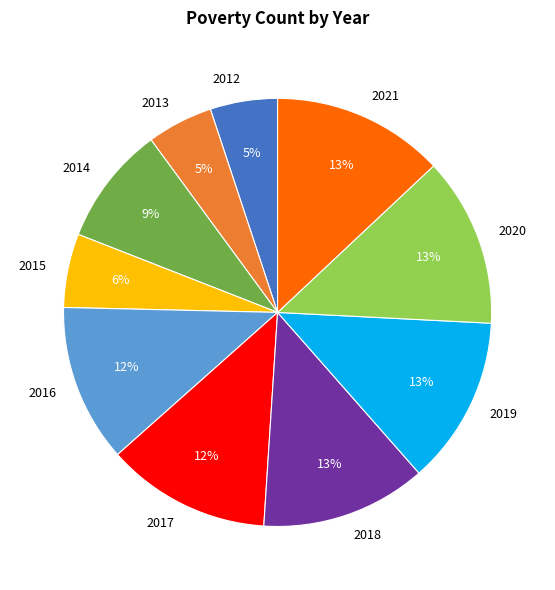

To the nearest percent, what portion does 2019 represent?

13%